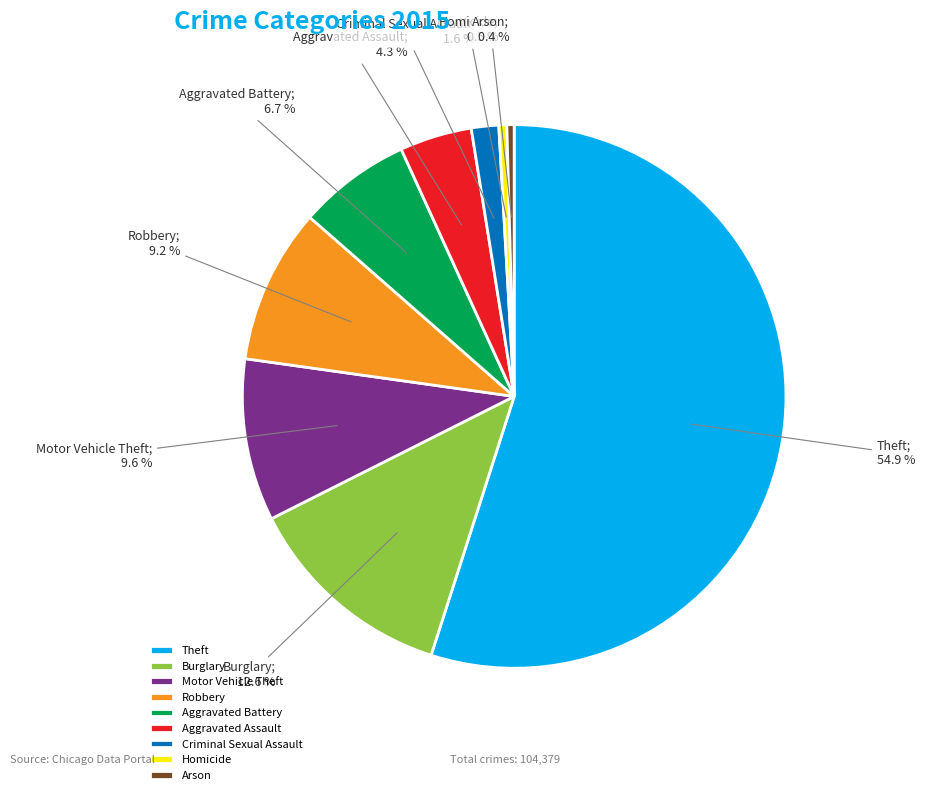

What portion of the pie excludes Burglary?

87.4%